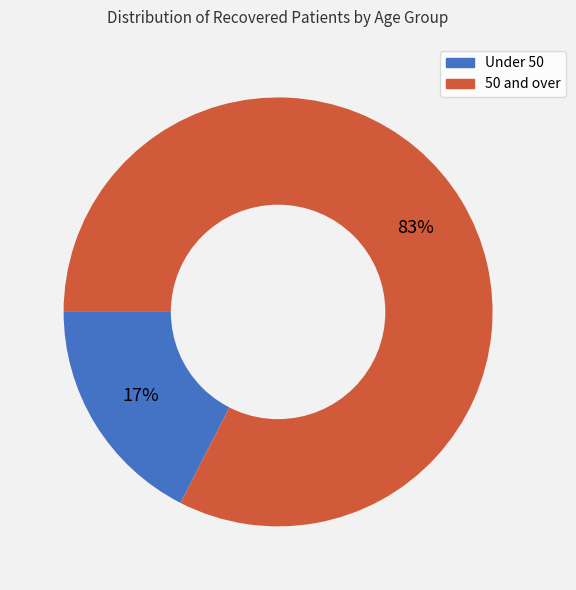

Does any single category account for the majority?

Yes